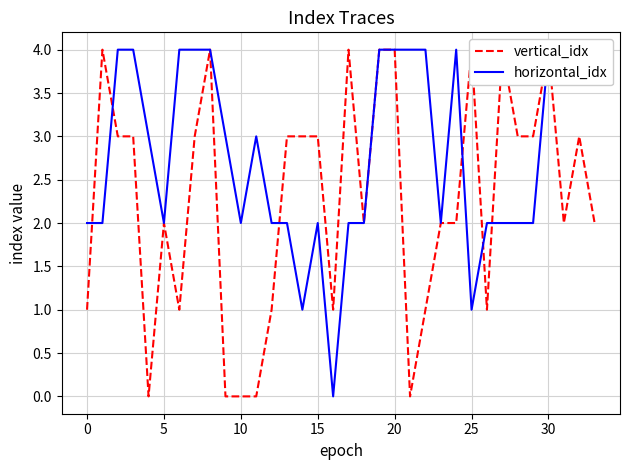

Which series has the largest range (max minus min)?

vertical_idx